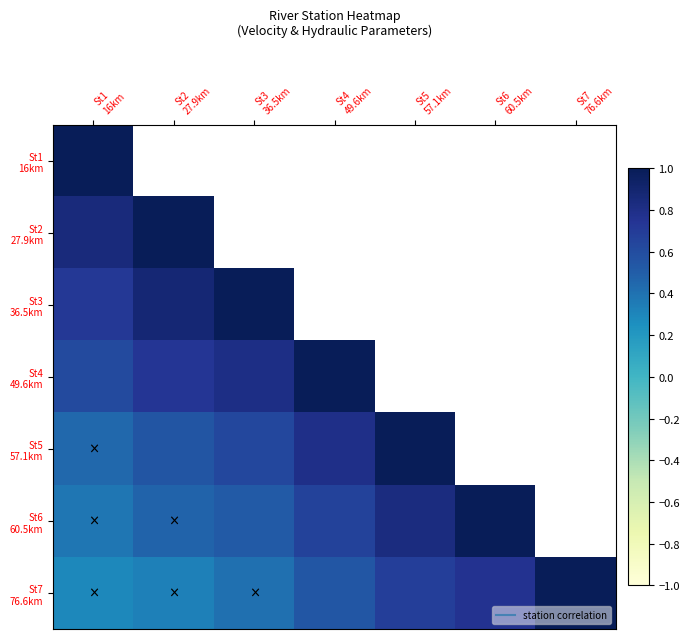

Which has a higher value, St2
27.9km or St6
60.5km?

St6
60.5km